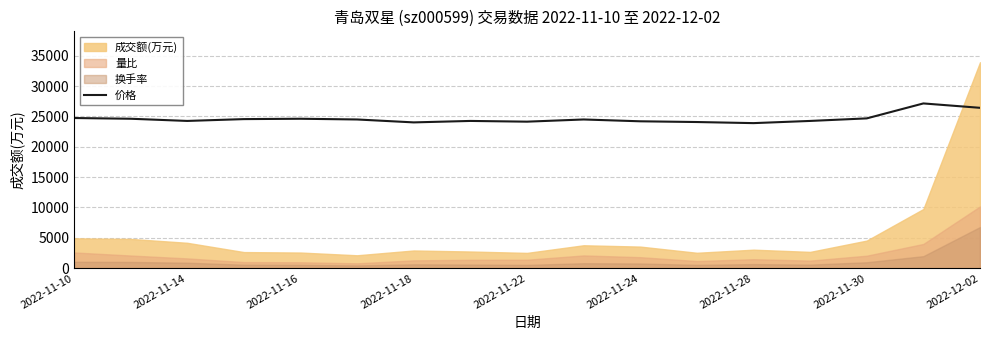

Read the value at 9.

24492.3